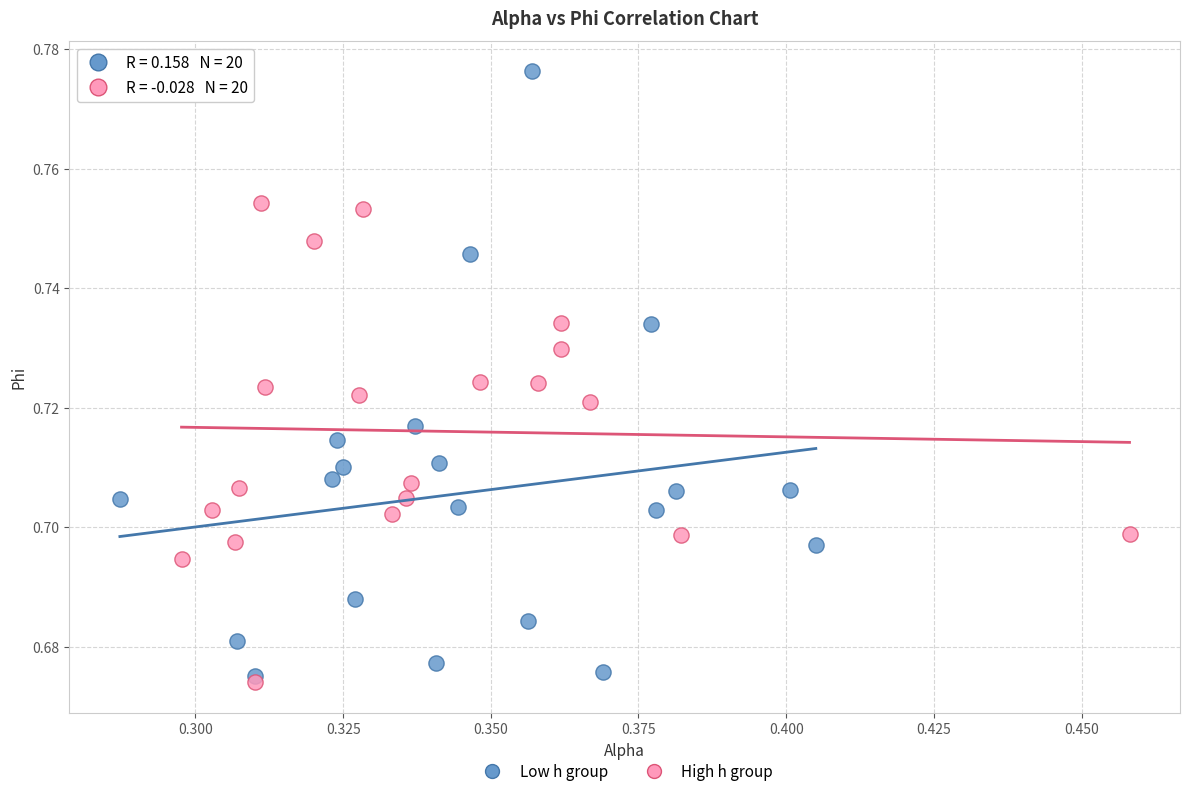

What are all the series names shown in the legend?

Low h group, High h group